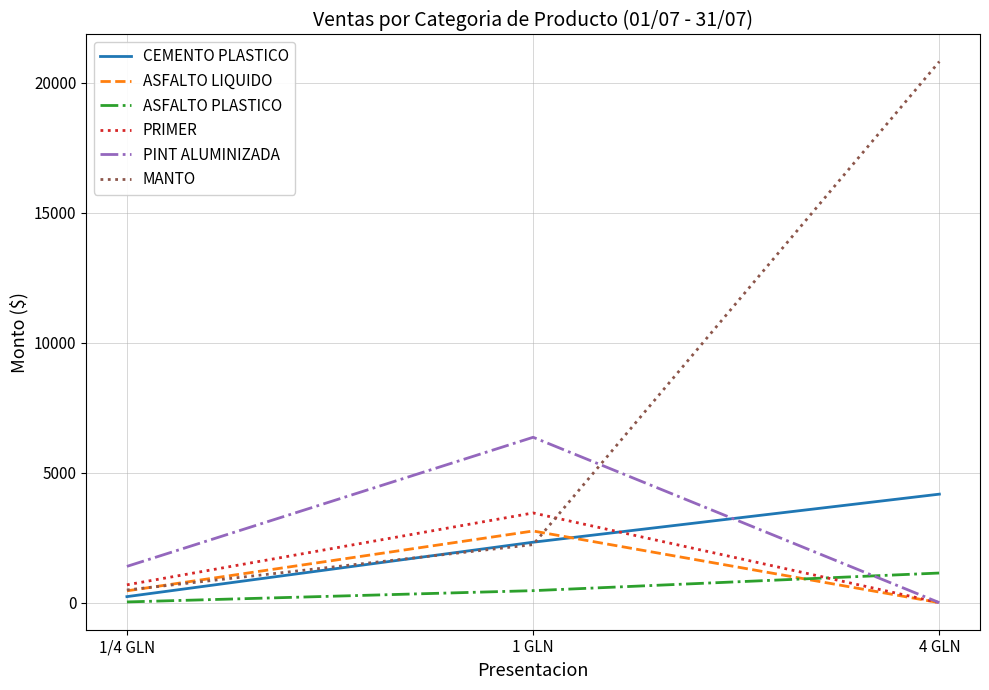

Is the value of ASFALTO PLASTICO at 4 GLN greater than the value of PRIMER at 4 GLN?

Yes